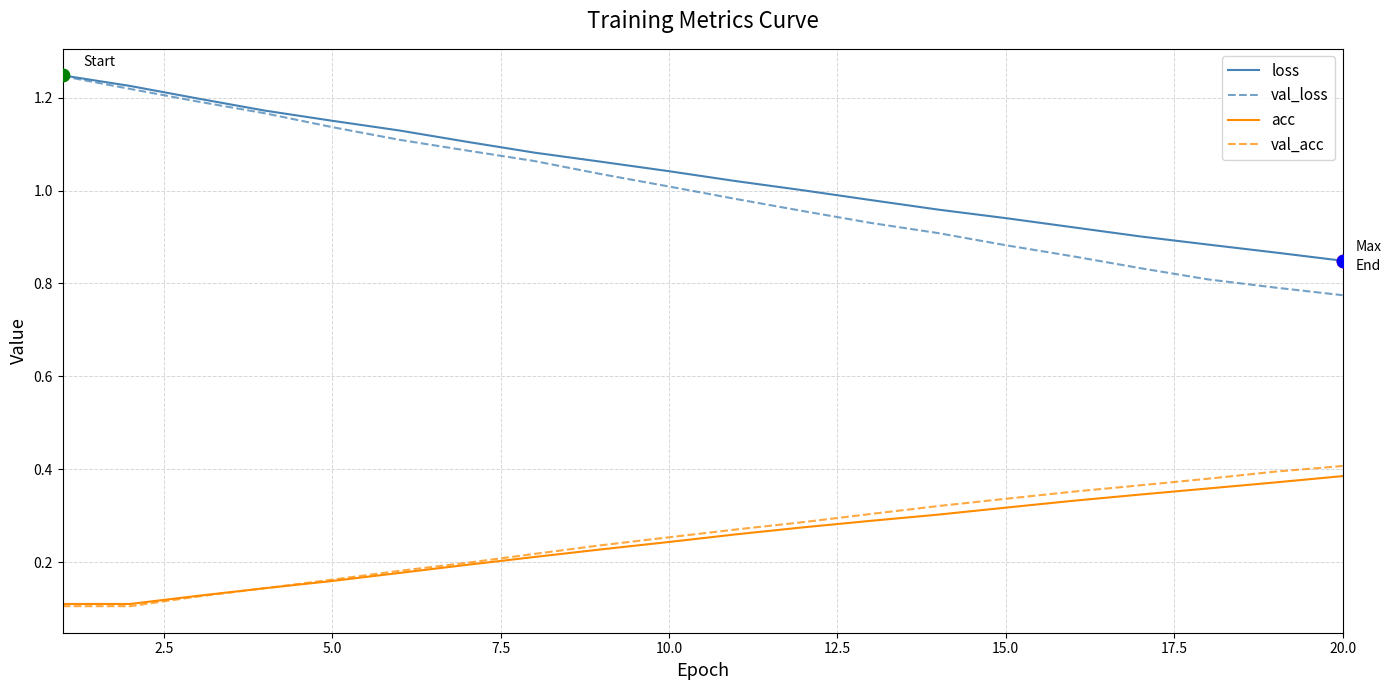

Which series has the widest spread of values?

val_loss